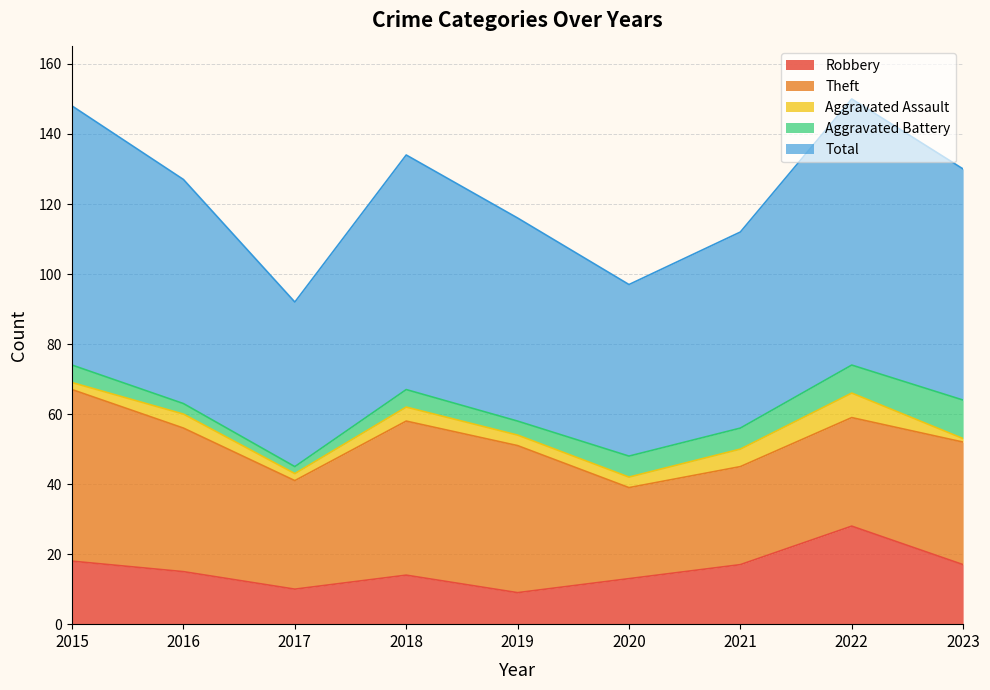

True or false: Total and Aggravated Battery cross at least once.

False